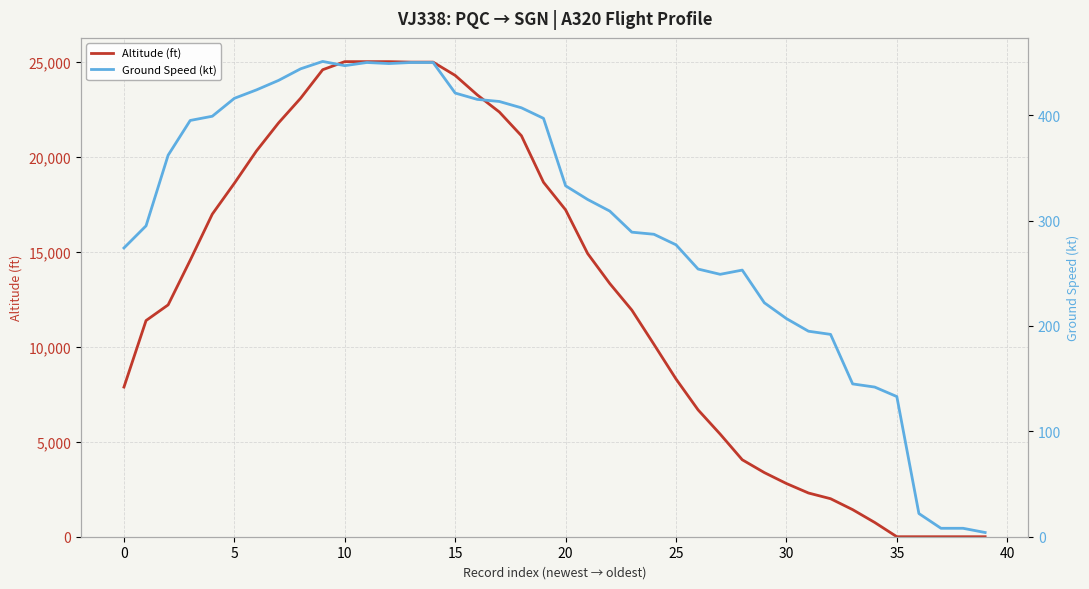

How many lines are shown in the chart?

2